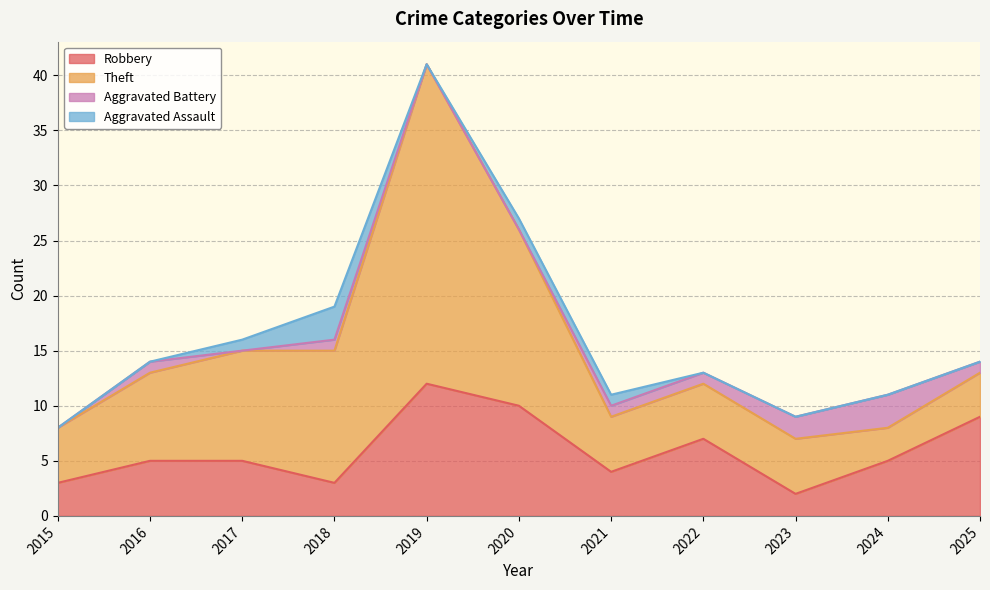

Reading right to left, transcribe all the data shown in this chart.

Robbery: 9	5	2	7	4	10	12	3	5	5	3
Theft: 4	3	5	5	5	16	29	12	10	8	5
Aggravated Battery: 1	3	2	1	1	0	0	1	0	1	0
Aggravated Assault: 0	0	0	0	1	1	0	3	1	0	0